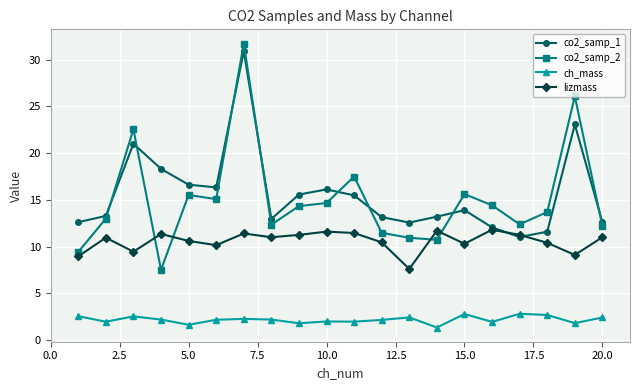

How many distinct data groups are displayed?

4